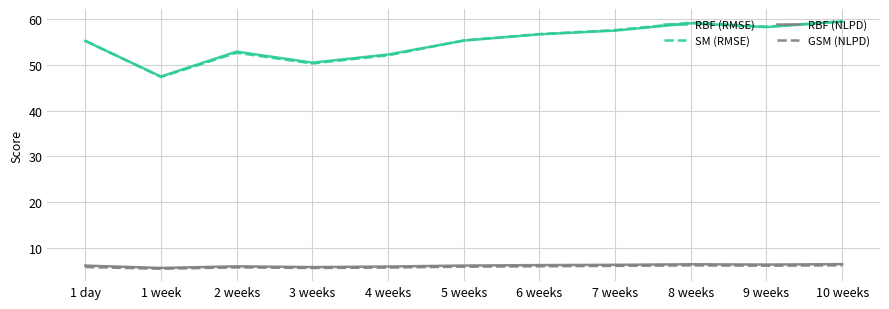

Is the value of RBF (RMSE) at 1 day greater than the value of SM (RMSE) at 2 weeks?

Yes